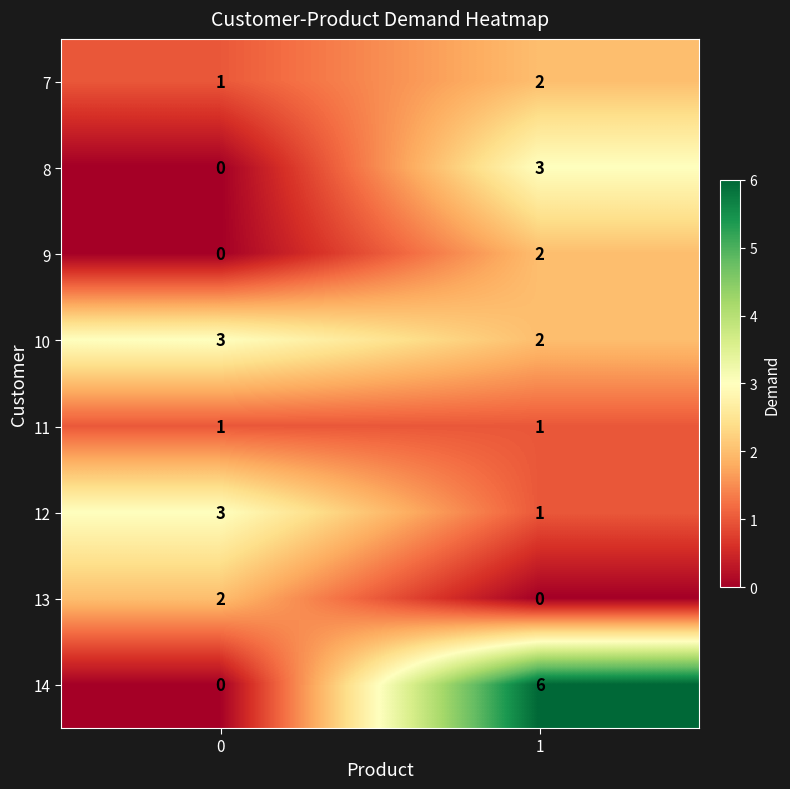

Which series has the largest range (max minus min)?

14